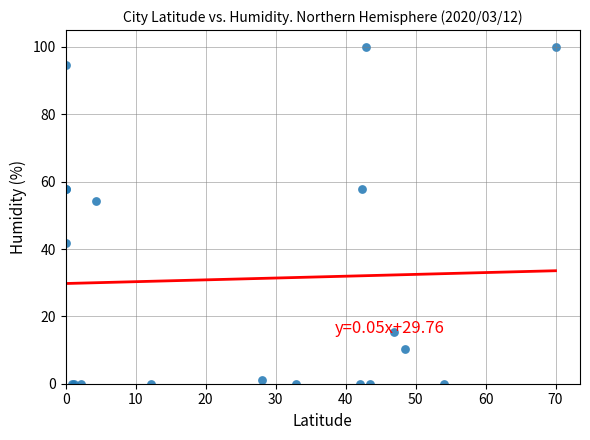

What Y value in the scatter plot is closest to 50?

54.3